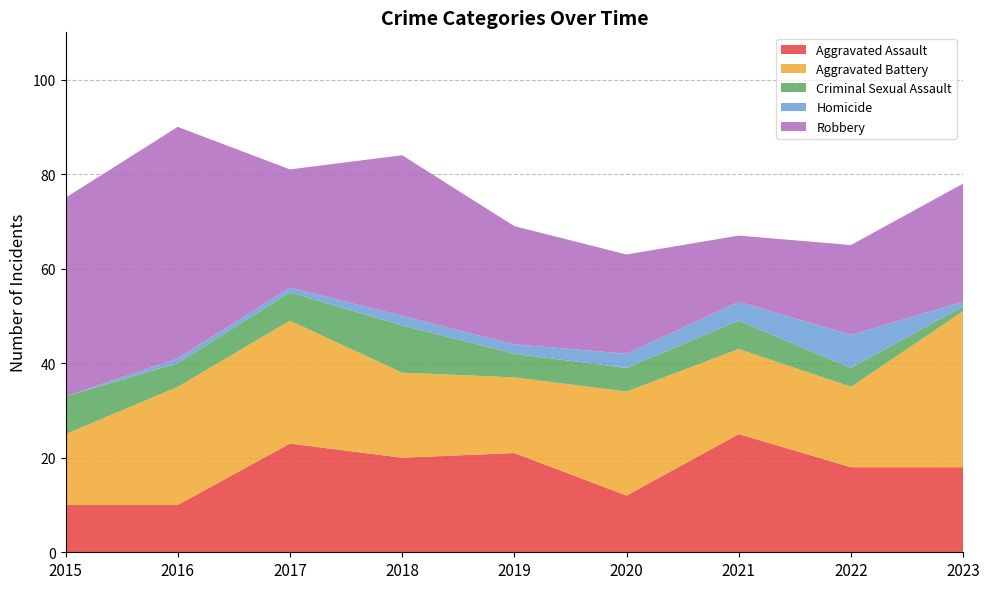

Reading left to right, extract all data points from this chart.

Aggravated Assault: 2015=10	2016=10	2017=23	2018=20	2019=21	2020=12	2021=25	2022=18	2023=18
Aggravated Battery: 2015=15	2016=25	2017=26	2018=18	2019=16	2020=22	2021=18	2022=17	2023=33
Criminal Sexual Assault: 2015=8	2016=5	2017=6	2018=10	2019=5	2020=5	2021=6	2022=4	2023=1
Homicide: 2015=0	2016=1	2017=1	2018=2	2019=2	2020=3	2021=4	2022=7	2023=1
Robbery: 2015=42	2016=49	2017=25	2018=34	2019=25	2020=21	2021=14	2022=19	2023=25